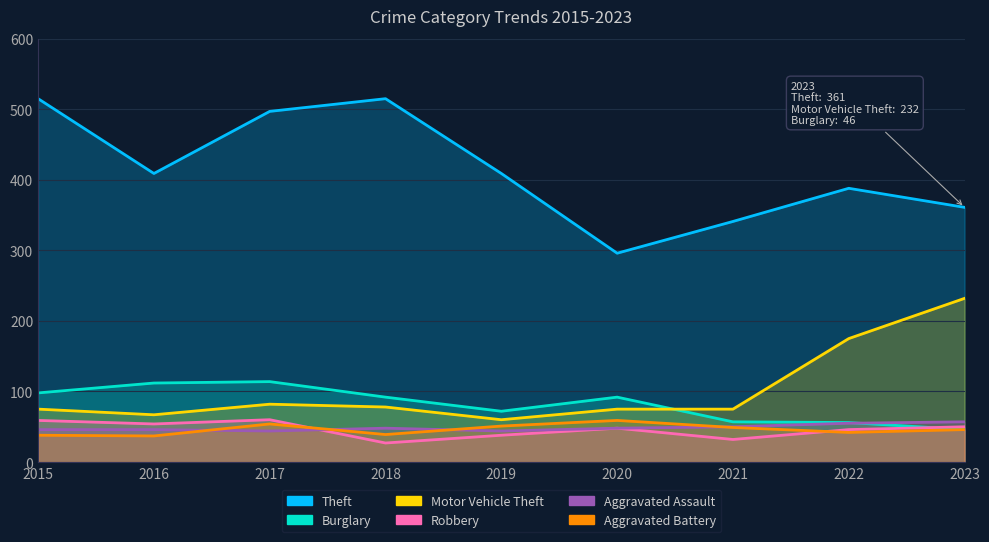

At which category does Burglary reach its first local peak?

2017